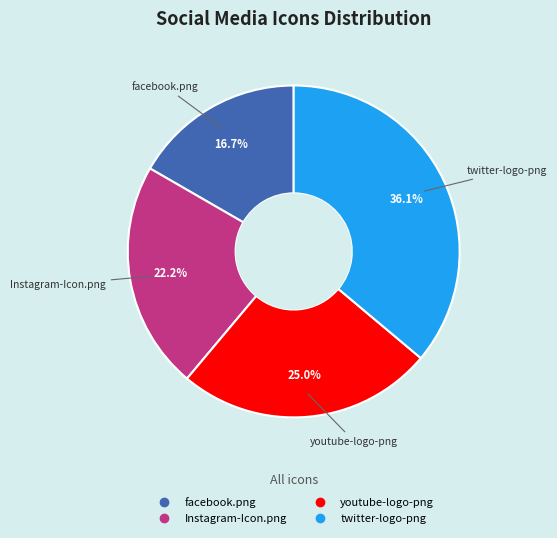

How many slices are in this pie chart?

4